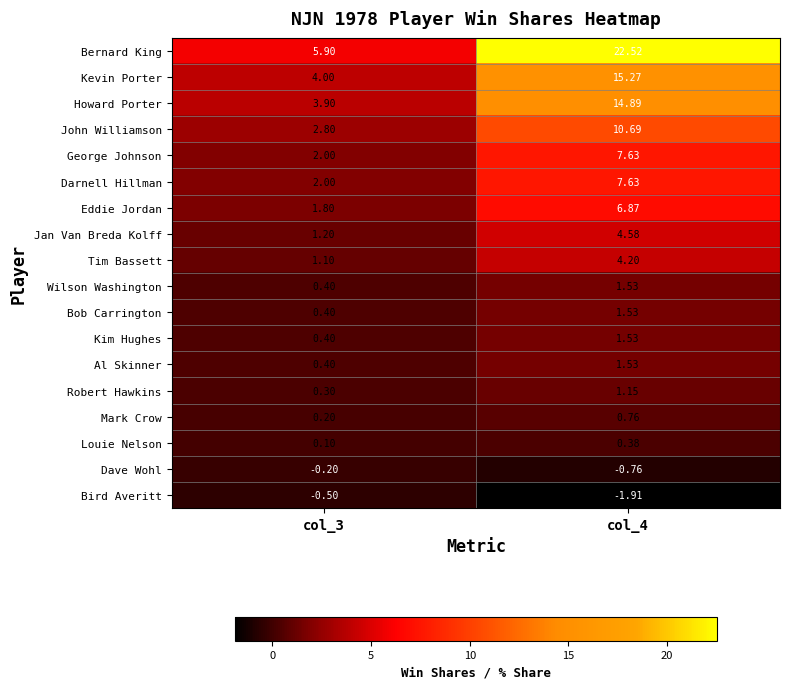

Which series has the largest total across all categories?

Bernard King